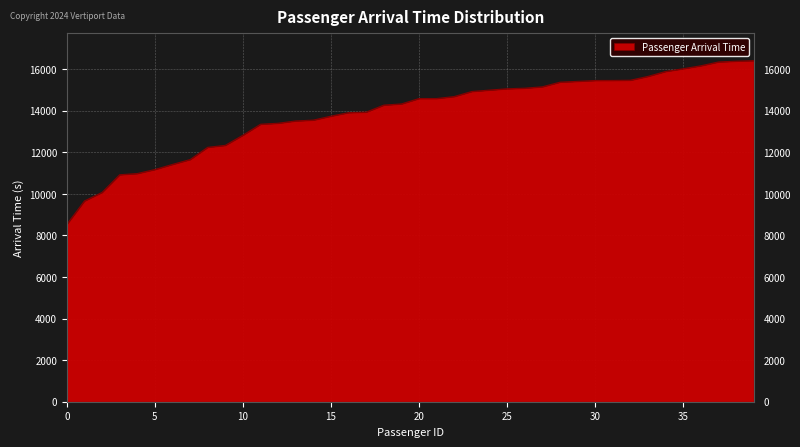

What is the greatest value displayed?

16410